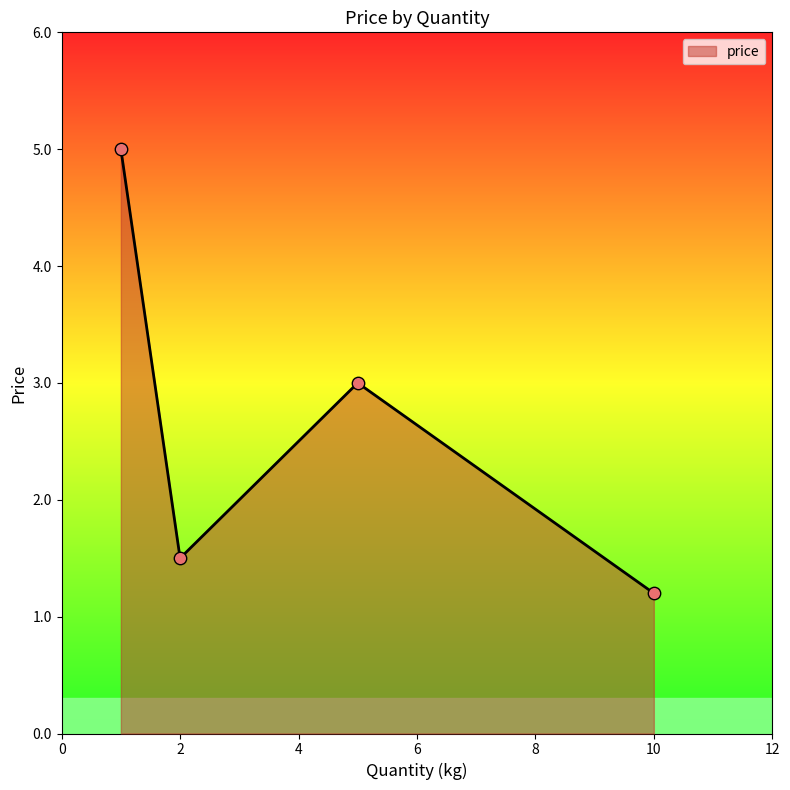

How many interior local peaks (higher than both neighbors) does the data have?

1